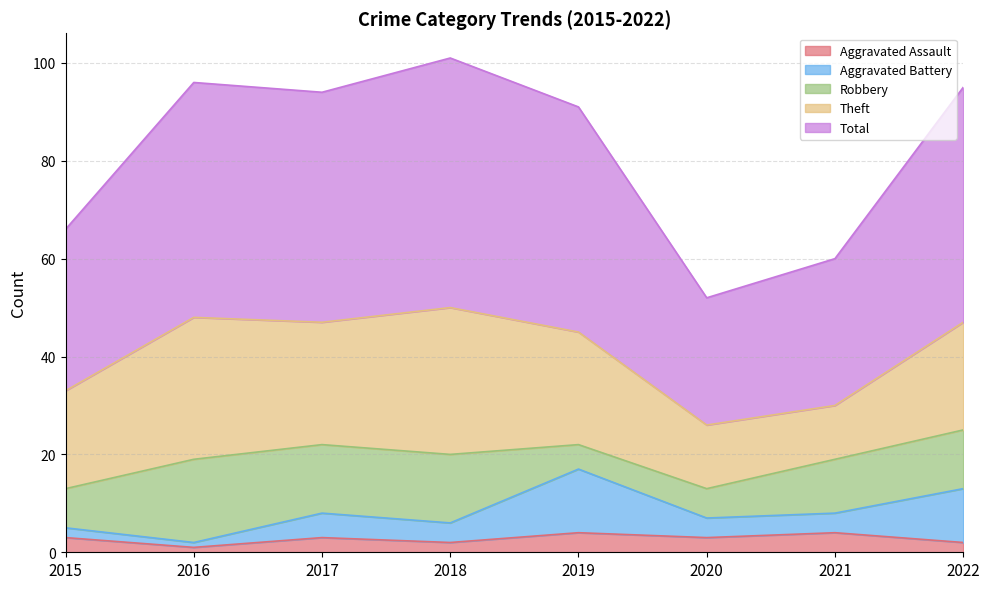

Does the chart have visible grid lines?

Yes